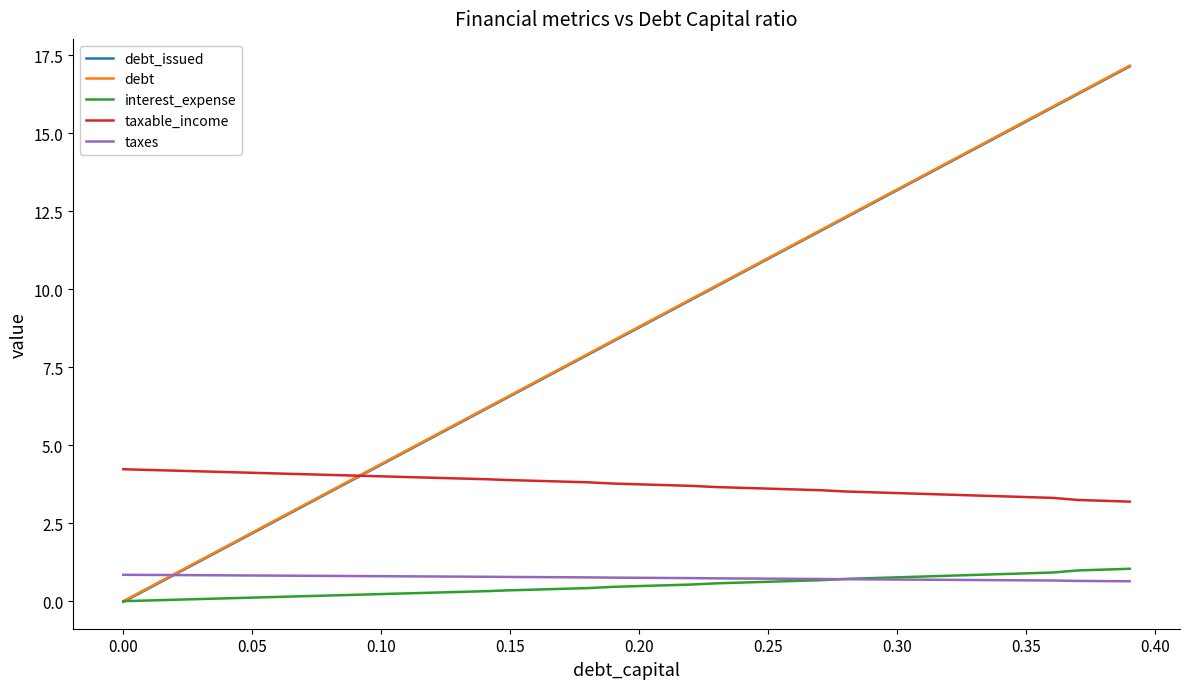

What is the lowest value of the taxable_income series?

3.2